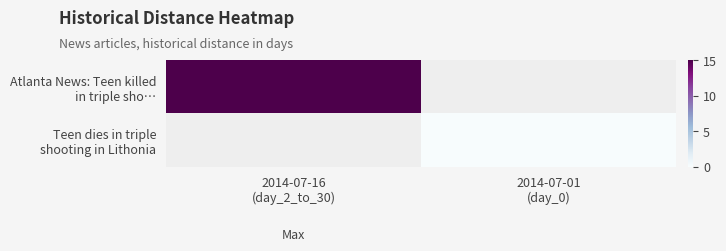

At how many categories does at least one series exceed 6?

1